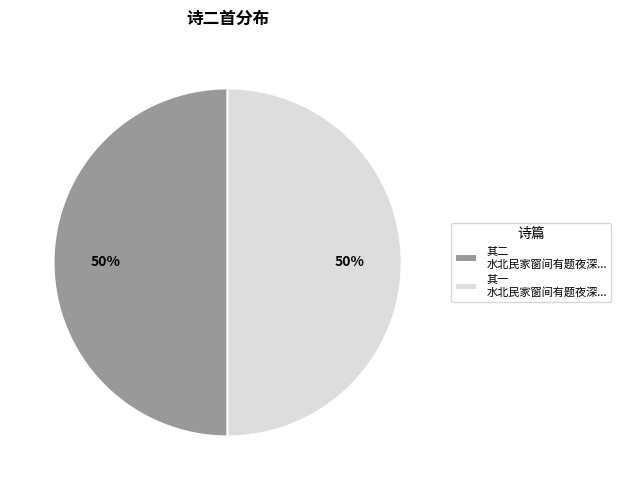

Approximately how many times larger is the value at 其一 水北民家窗间有题夜深... compared to 其二 水北民家窗间有题夜深...?

1.0